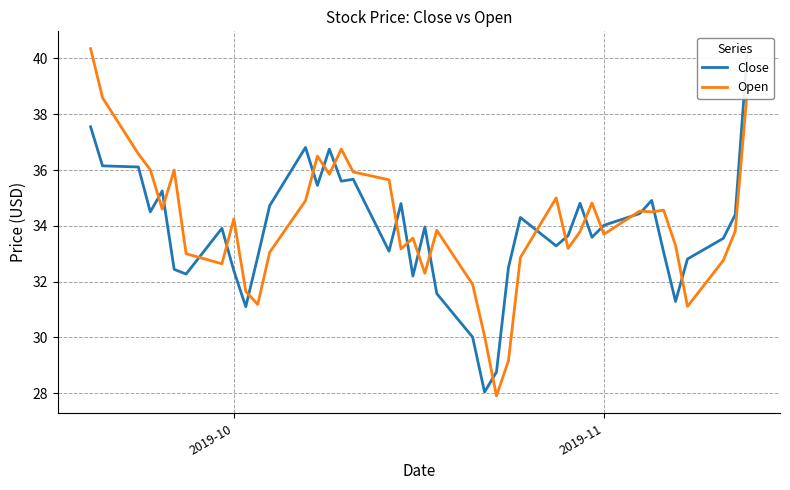

What is the lowest value of the Open series?

27.9